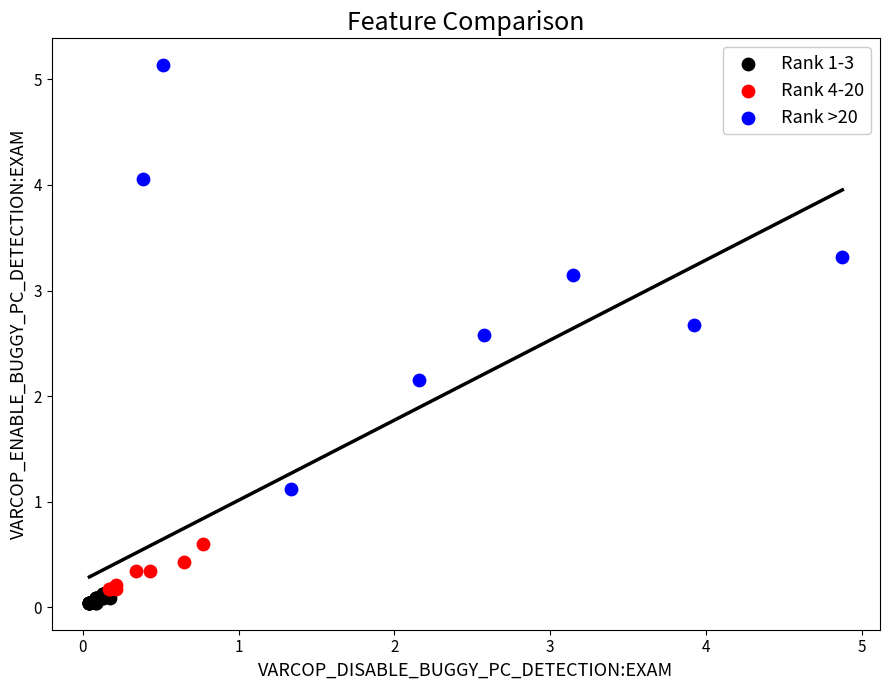

Which series reaches the maximum Y coordinate?

Rank >20